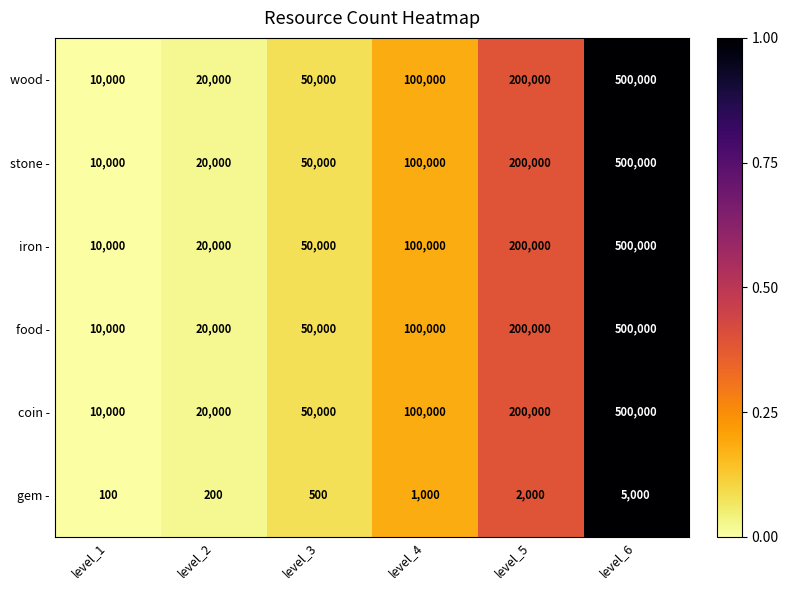

How many distinct data groups are displayed?

6